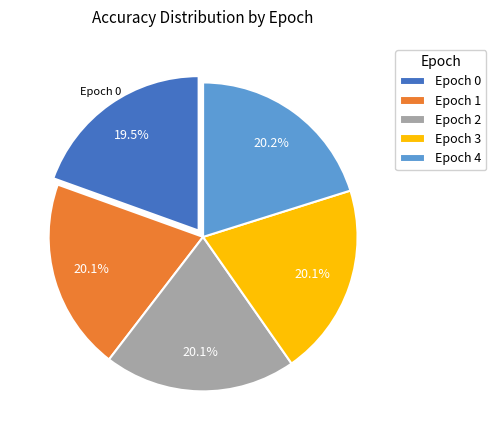

Is there a majority slice in this chart?

No